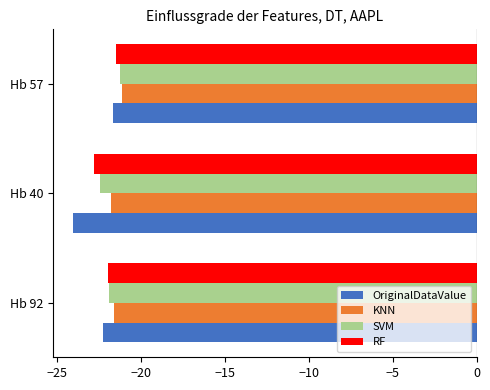

True or false: OriginalDataValue has a value of -6.9 at Hb 57.

False